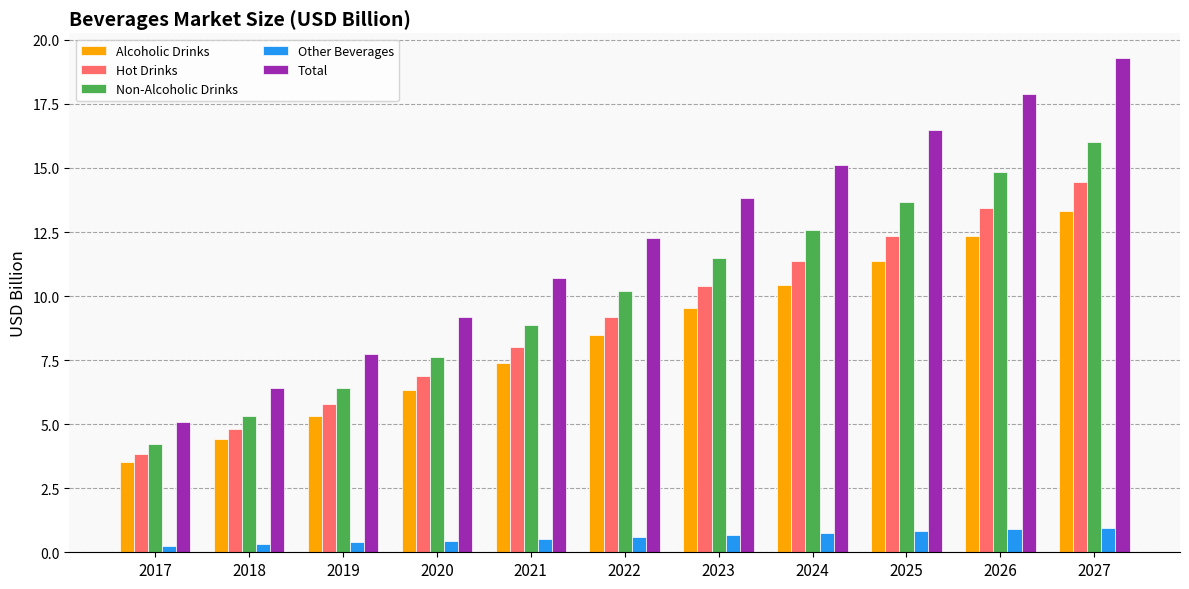

How many bars are there in total?

55